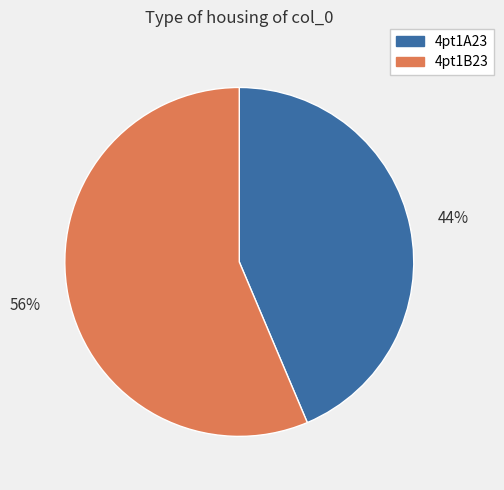

Do 4pt1A23 and 4pt1B23 together represent more than half of the pie?

Yes